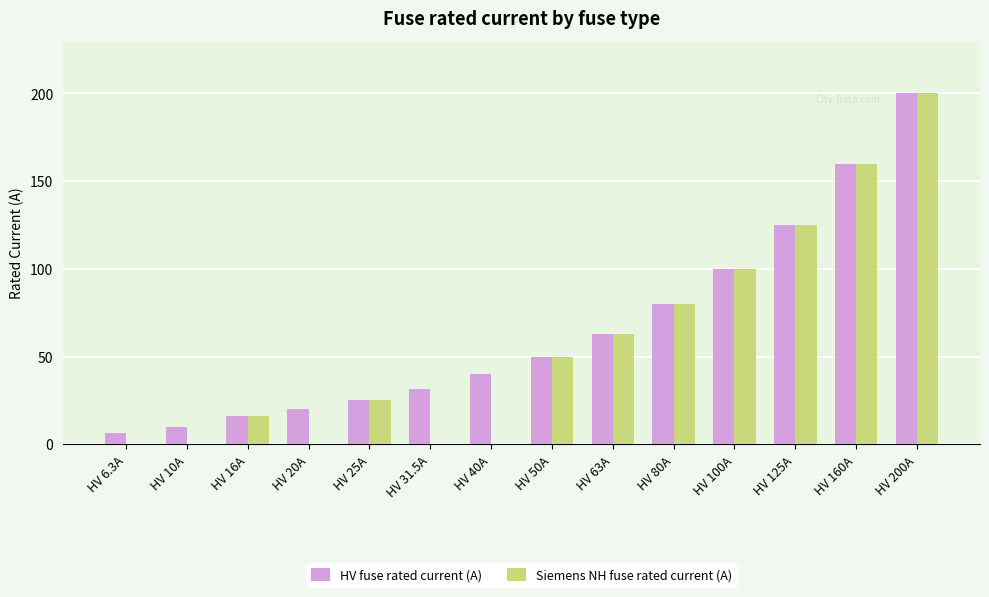

Between HV 31.5A and HV 50A, which series saw the biggest shift?

Siemens NH fuse rated current (A)